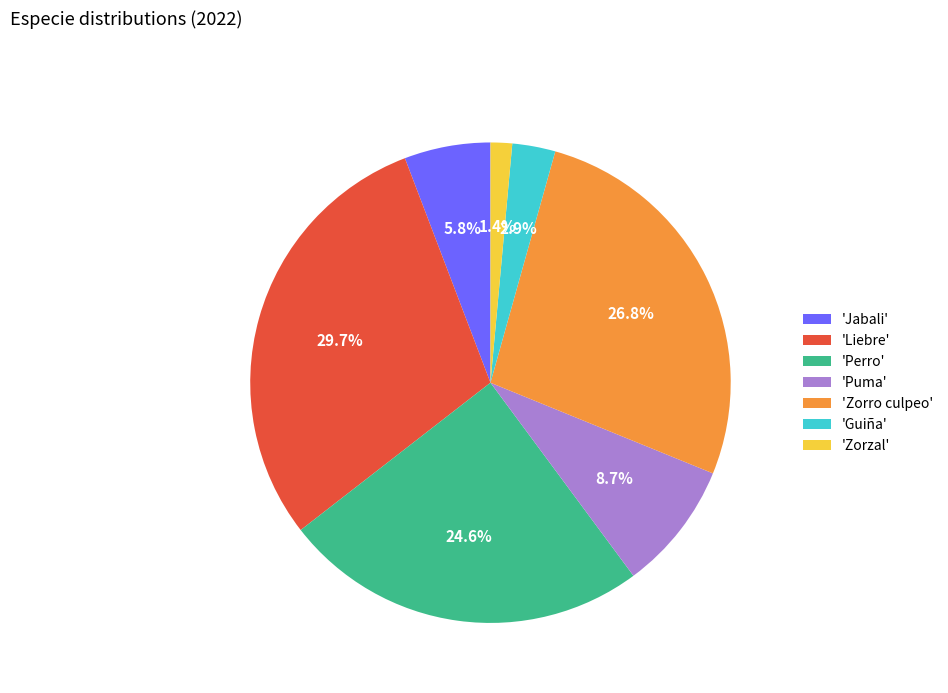

Count the number of slices in the pie.

7